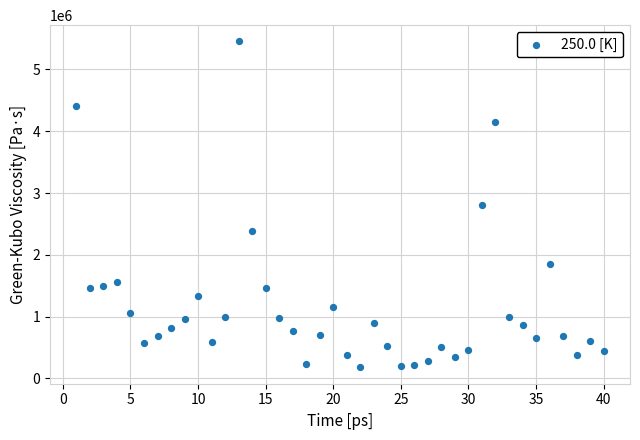

What is the range of X values (max minus min)?

39